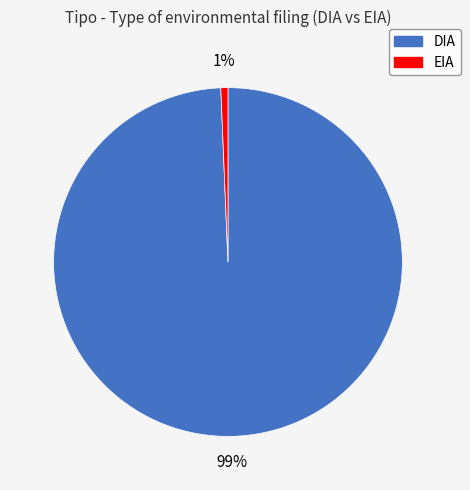

True or false: EIA accounts for 11% of the total.

False